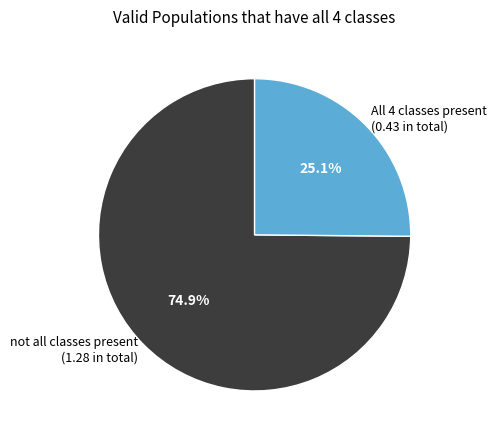

Combined, what portion of the pie is not all classes present (1.28 in total) and All 4 classes present (0.43 in total)?

100.0%